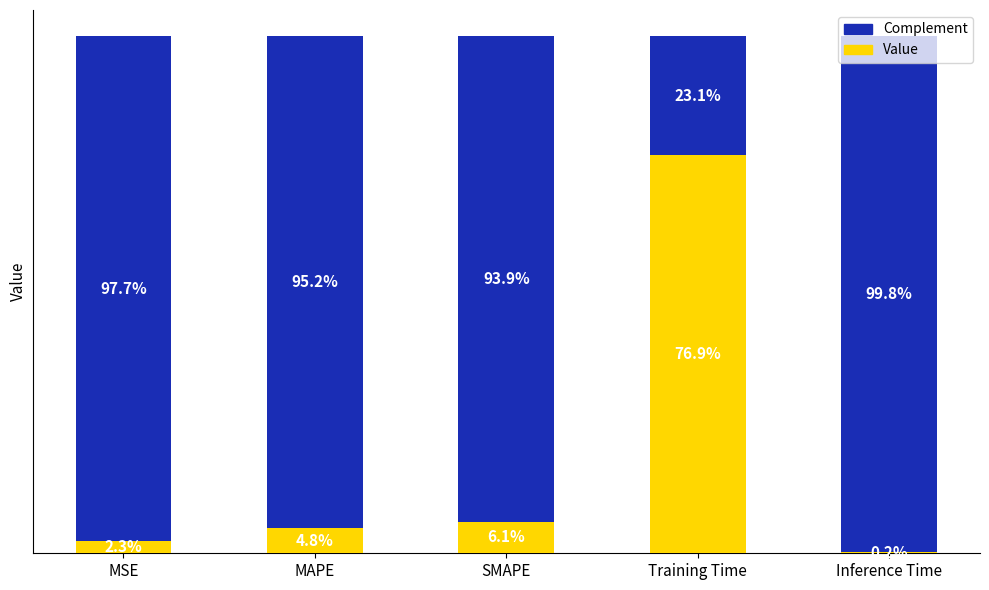

Are the bars grouped side by side (vs. stacked)?

No